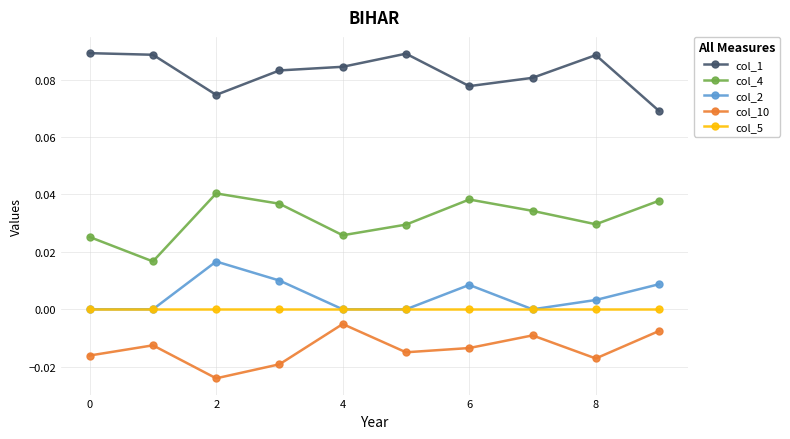

Rank the series by their maximum value, from lowest to highest.

col_10, col_5, col_2, col_4, col_1